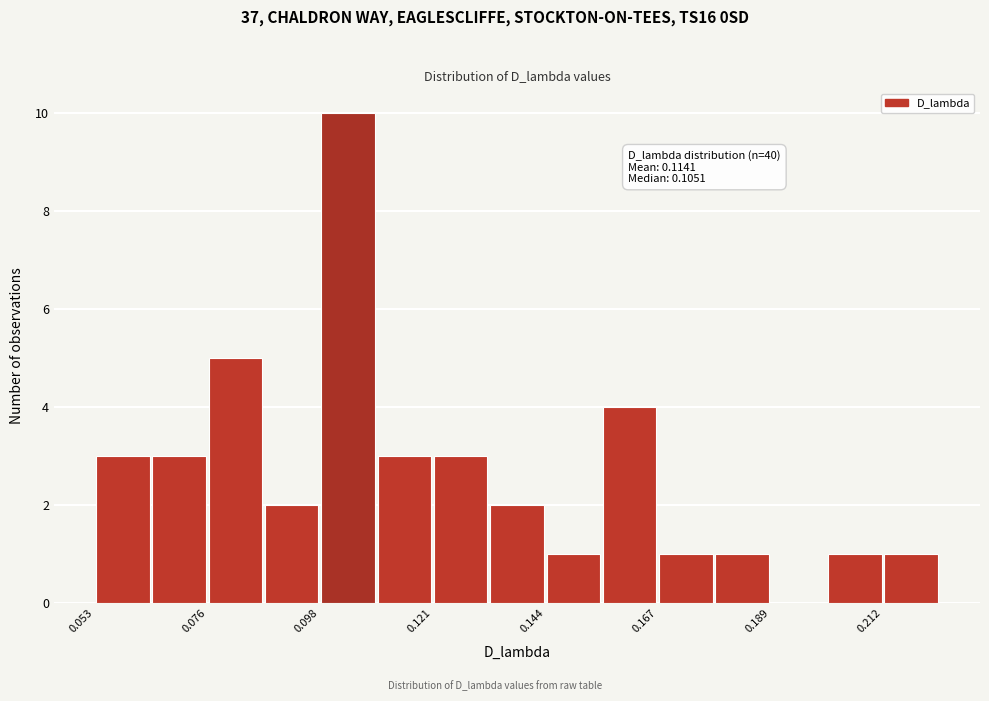

Around what value on the x-axis is the tallest bar? Give the approximate position of its centre, as read against the axis.

0.105